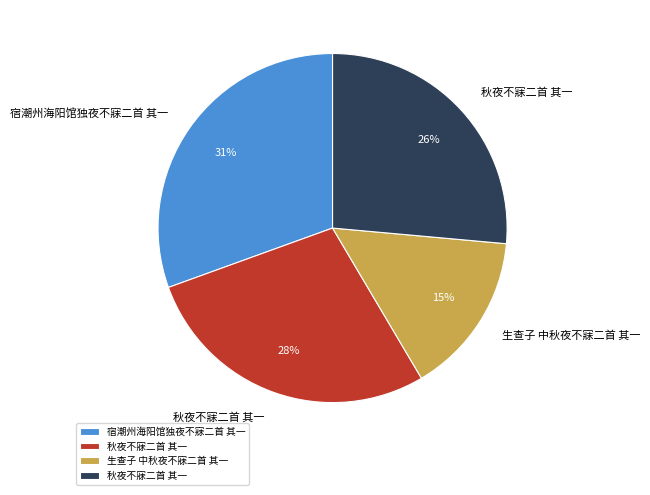

Does any single category account for the majority?

No